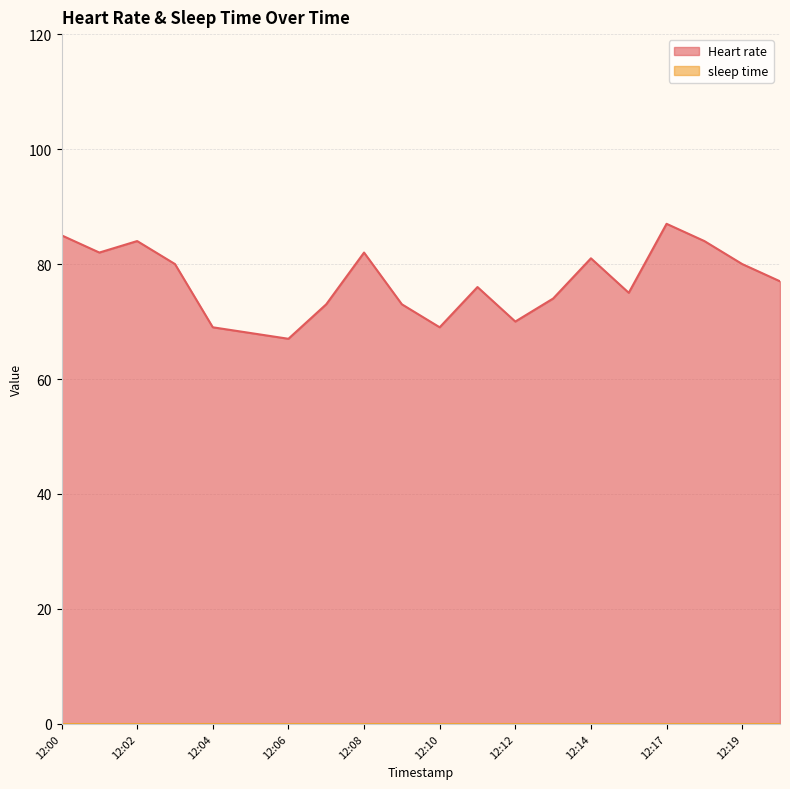

How many data points are above 77?

9